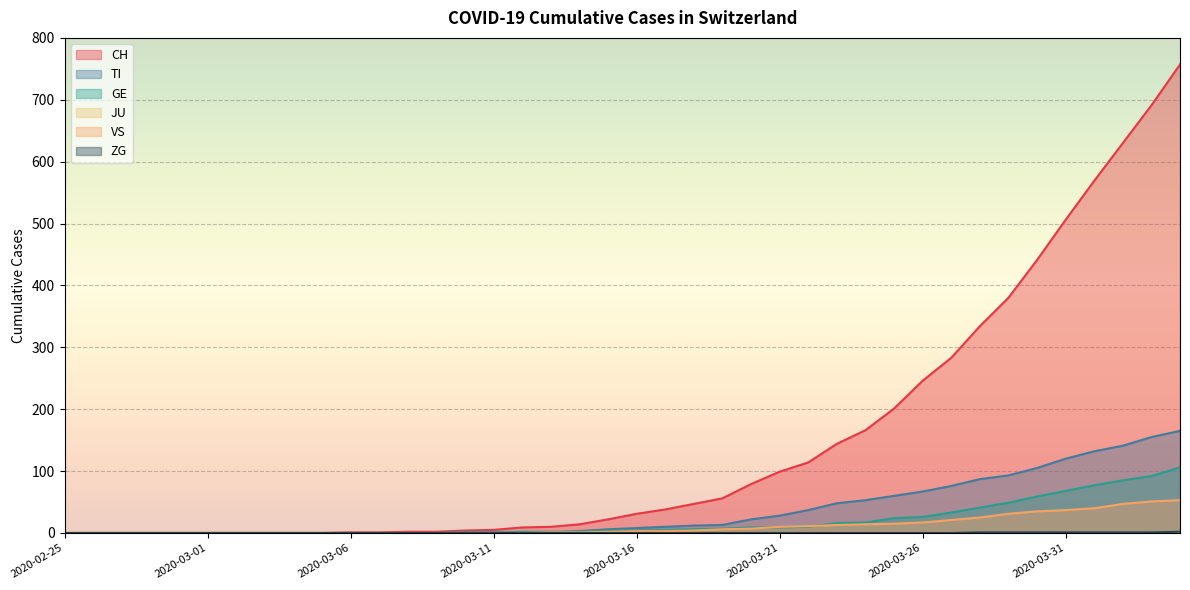

True or false: GE has a value of 68 at 2020-03-31.

True